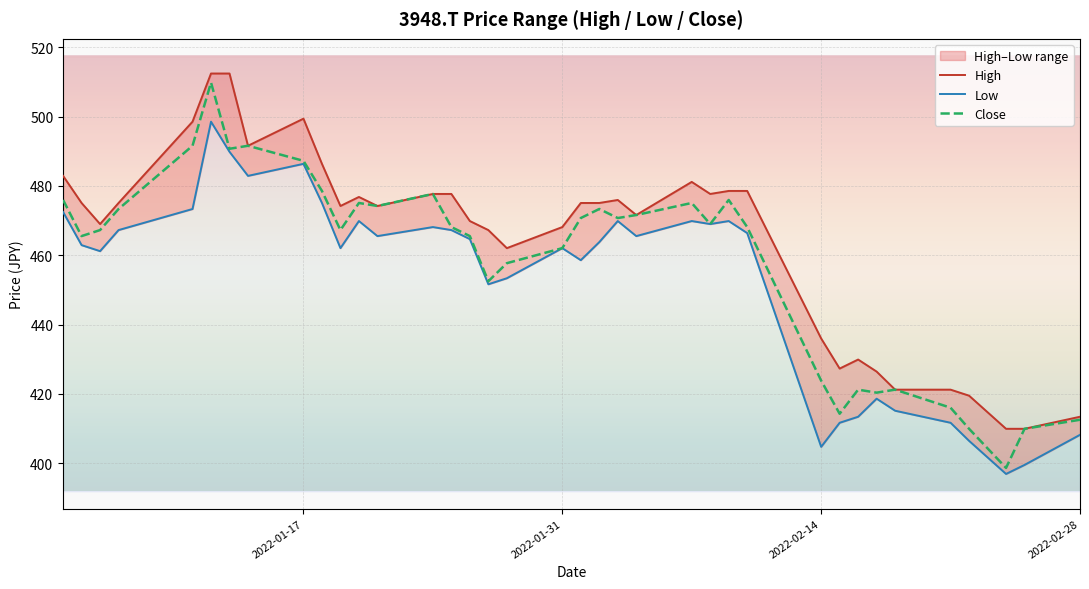

Reading left to right, transcribe all the data shown in this chart.

High: 482.9	475.1	469.0	475.1	498.5	512.4	512.4	491.6	499.4	486.4	474.2	476.8	474.2	477.7	477.7	469.9	467.3	462.0	468.1	475.1	475.1	475.9	471.6	481.1	477.7	478.5	478.5	436.0	427.3	429.9	426.4	421.2	421.2	419.5	409.9	409.9	413.4
Low: 472.5	462.9	461.2	467.3	473.3	498.5	489.8	482.9	486.4	475.1	462.0	469.9	465.5	468.1	467.3	464.6	451.6	453.4	462.0	458.6	463.8	469.9	465.5	469.9	469.0	469.9	466.4	404.7	411.7	413.4	418.6	415.1	411.7	406.5	396.9	399.5	408.2
Close: 475.9	465.5	467.3	473.3	491.6	509.8	490.7	491.6	487.2	478.5	467.3	475.1	474.2	477.7	468.1	465.5	452.5	457.7	462.0	470.7	473.3	470.7	471.6	475.1	469.0	475.9	468.1	423.8	414.3	421.2	420.4	421.2	416.0	409.9	398.6	409.9	412.5